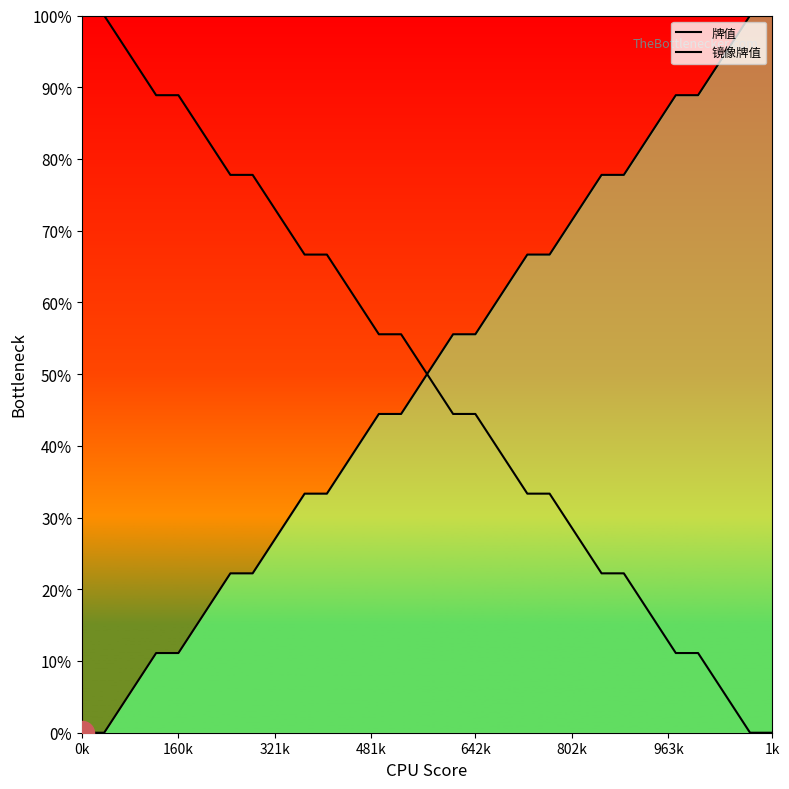

Which series contains the lowest Y value?

牌值